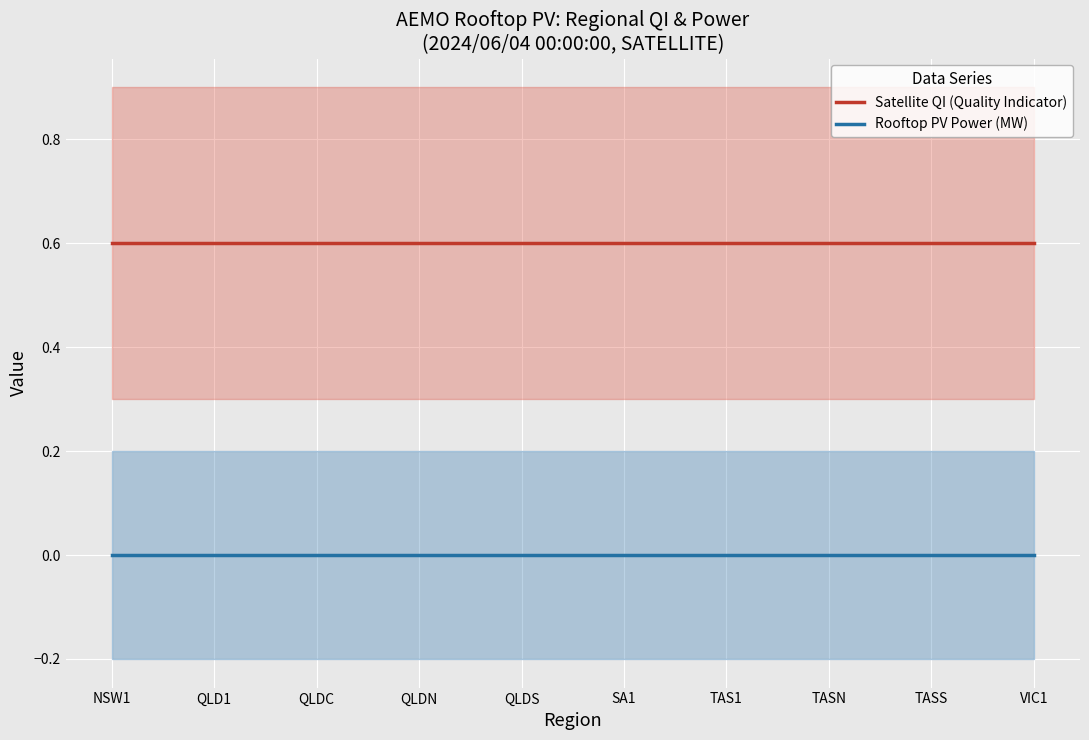

True or false: Satellite QI (Quality Indicator) has more than 2 points higher than both neighbors.

False